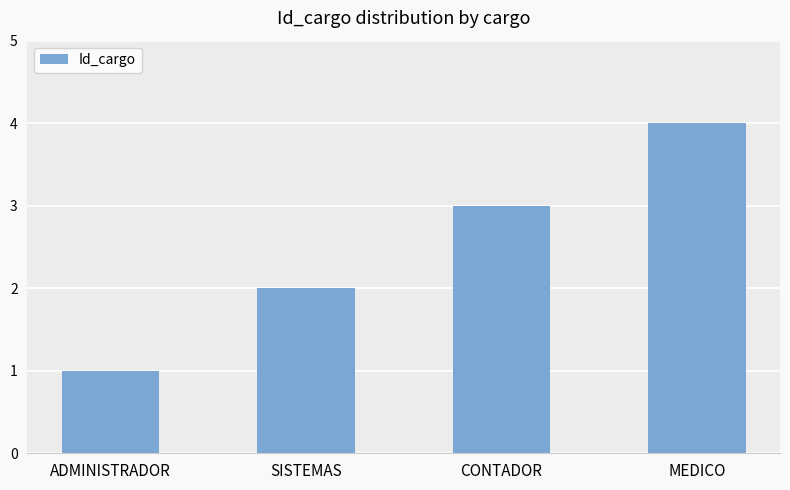

What position from the right is ADMINISTRADOR?

4